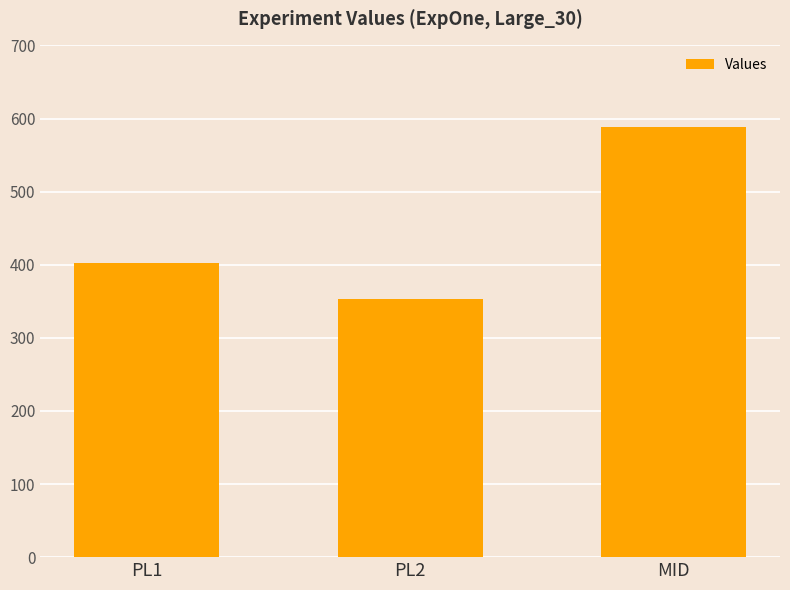

List the labels in order of value, largest first.

MID, PL1, PL2